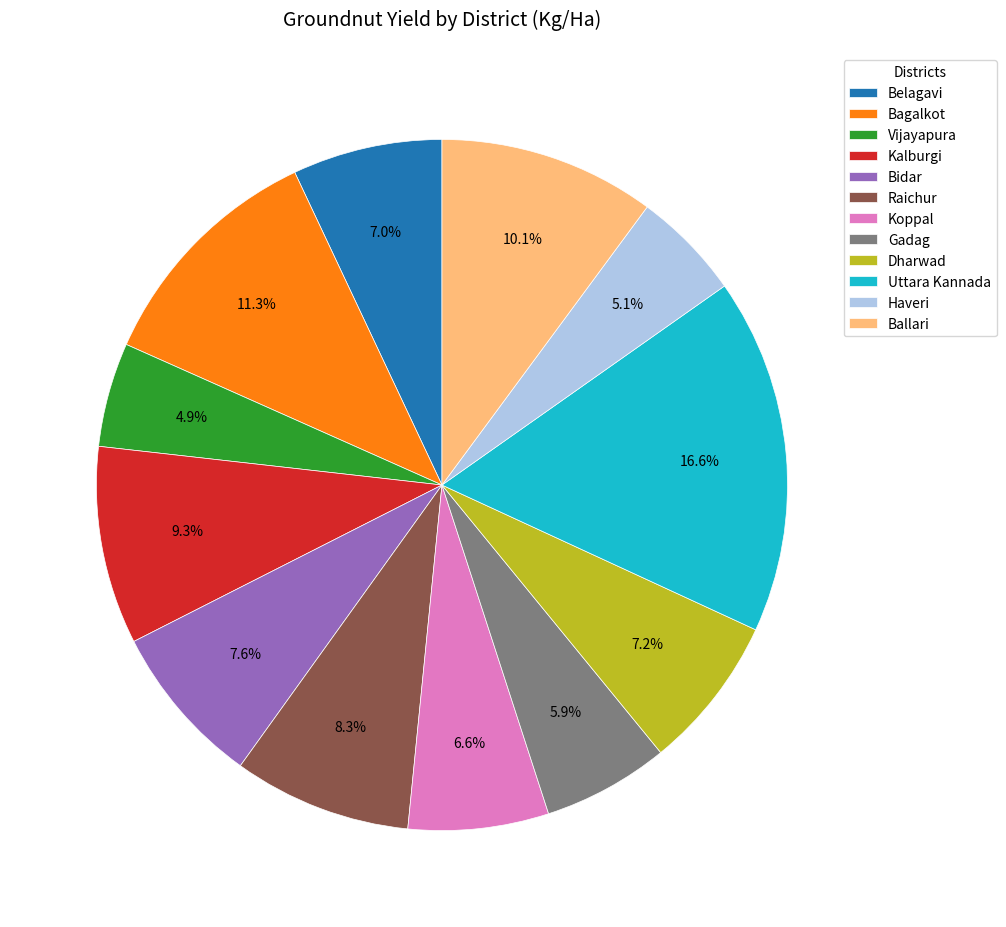

How many slices are in this pie chart?

12